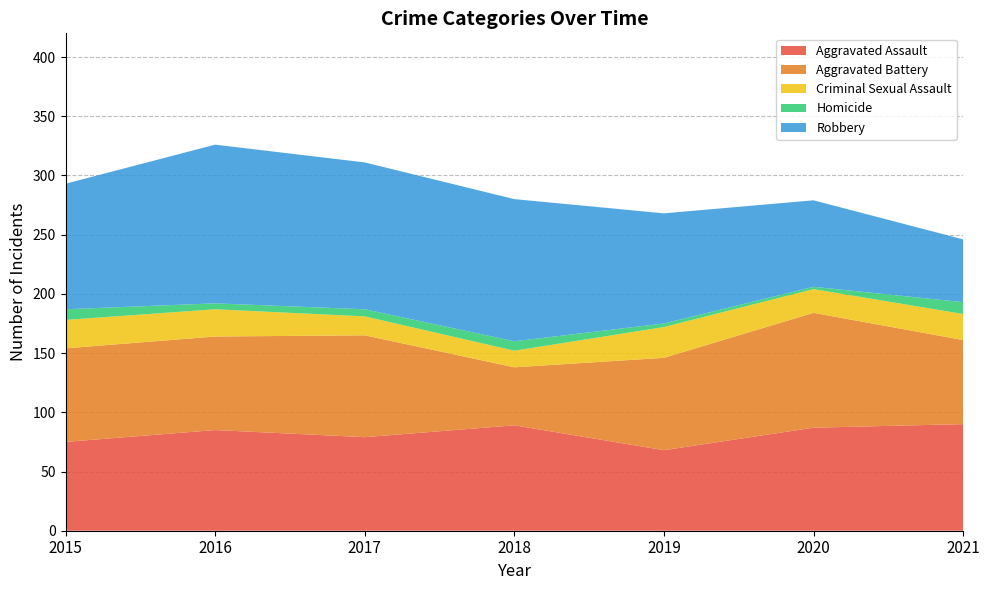

Reading right to left, what are all the values shown in this chart?

Aggravated Assault: 2021=90	2020=87	2019=68	2018=89	2017=79	2016=85	2015=75
Aggravated Battery: 2021=71	2020=97	2019=78	2018=49	2017=86	2016=79	2015=79
Criminal Sexual Assault: 2021=22	2020=20	2019=26	2018=14	2017=16	2016=23	2015=24
Homicide: 2021=10	2020=2	2019=3	2018=8	2017=6	2016=5	2015=9
Robbery: 2021=53	2020=73	2019=93	2018=120	2017=124	2016=134	2015=106